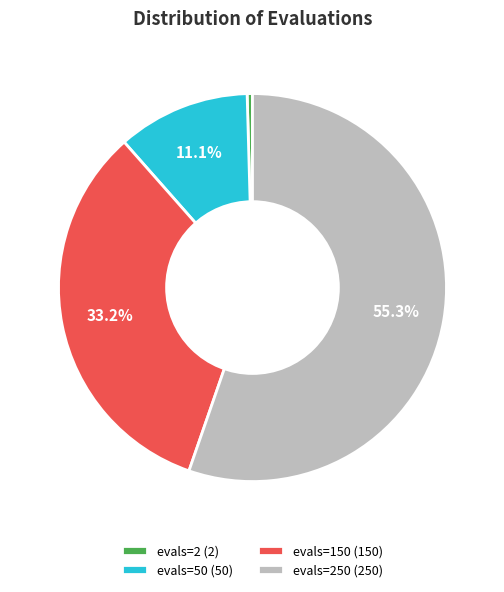

Combined, what portion of the pie is evals=150 (150) and evals=250 (250)?

88.5%